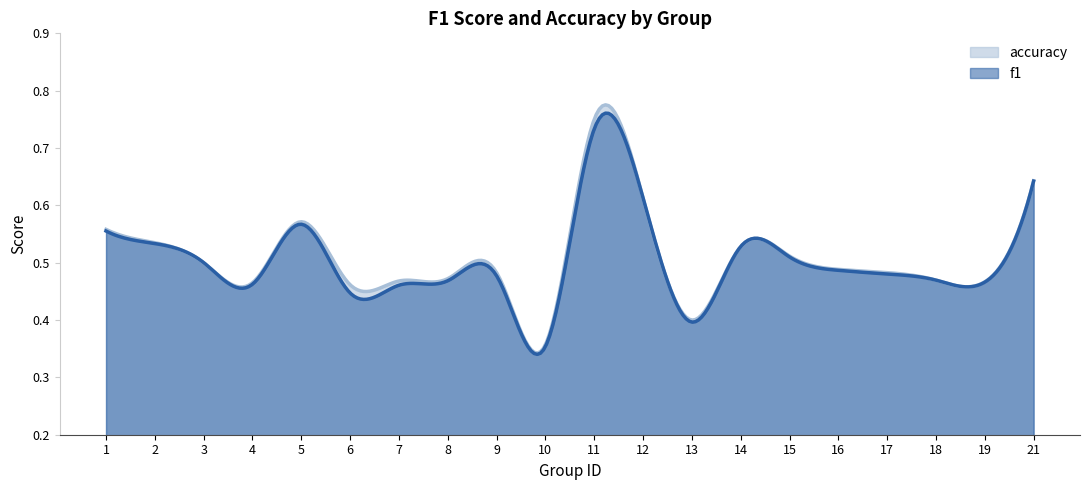

What is the total value across all series at 16?

1.0